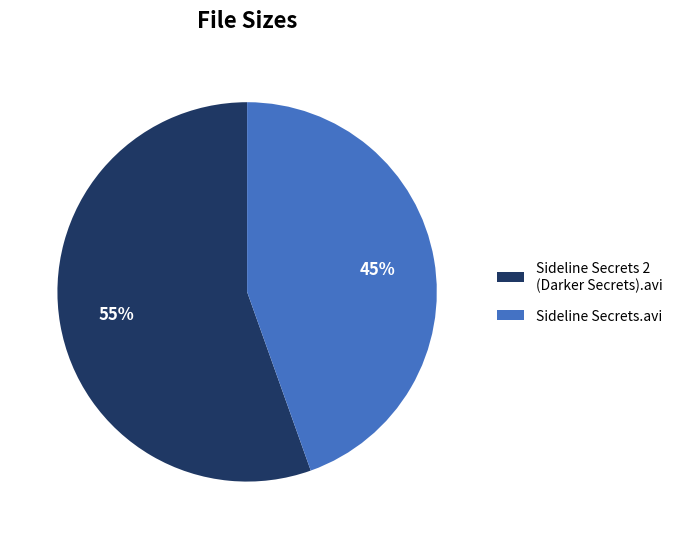

To the nearest percent, what percentage of the pie is Sideline Secrets 2 (Darker Secrets).avi?

55%